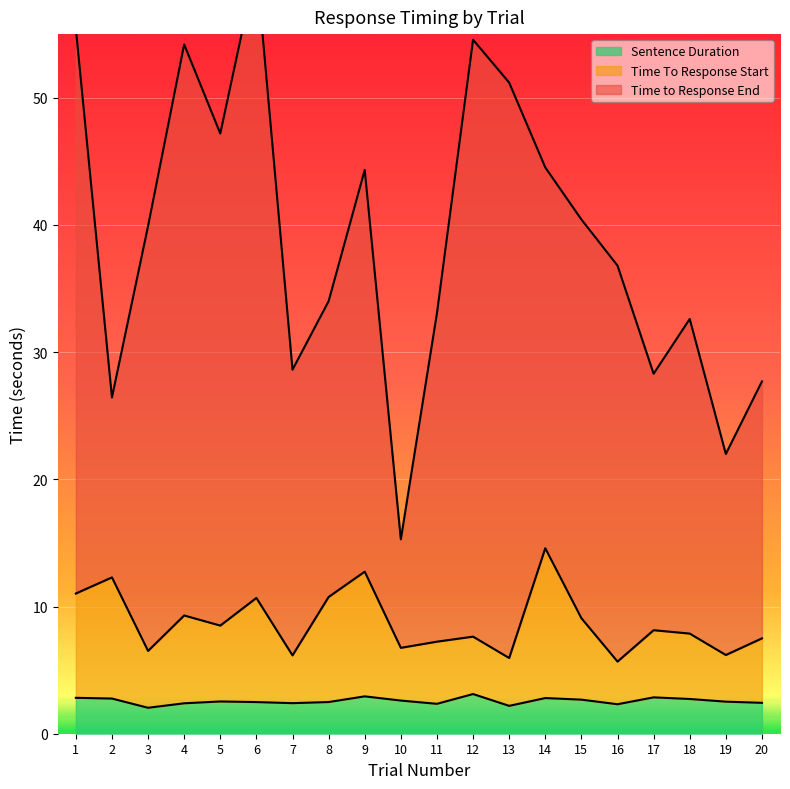

Is it true that Sentence Duration equals 2.7 at 15?

True